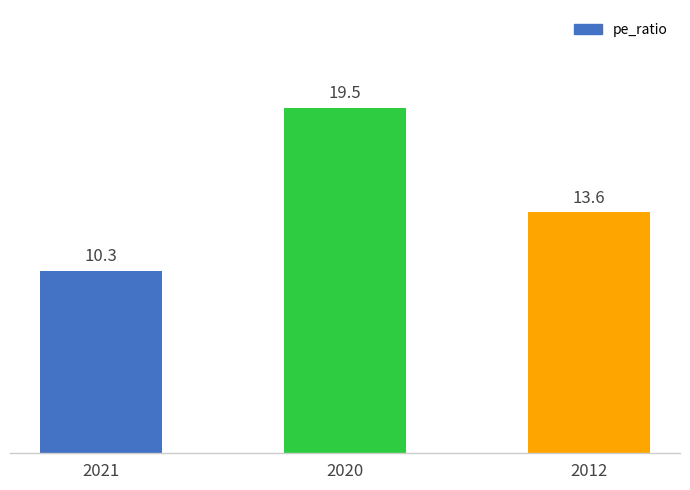

Which has a higher value, 2020 or 2021?

2020